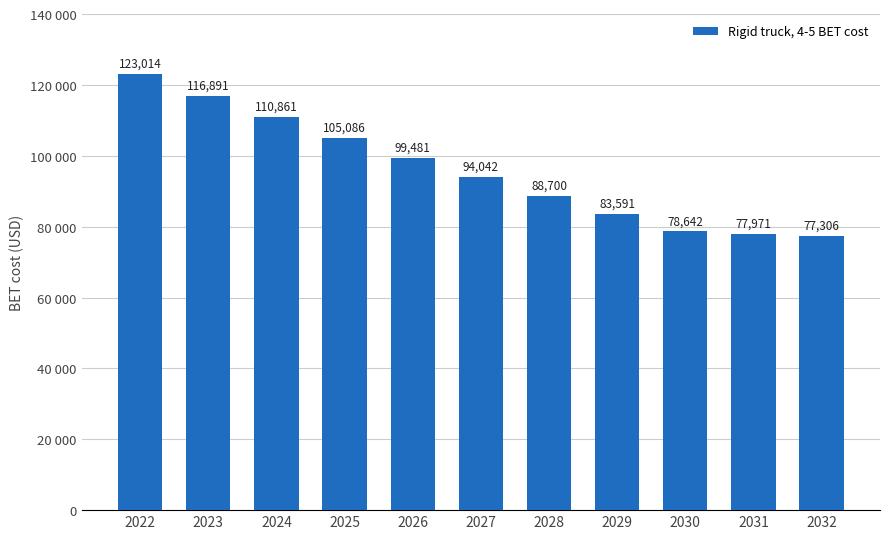

List the labels in order of value, largest first.

2022, 2023, 2024, 2025, 2026, 2027, 2028, 2029, 2030, 2031, 2032